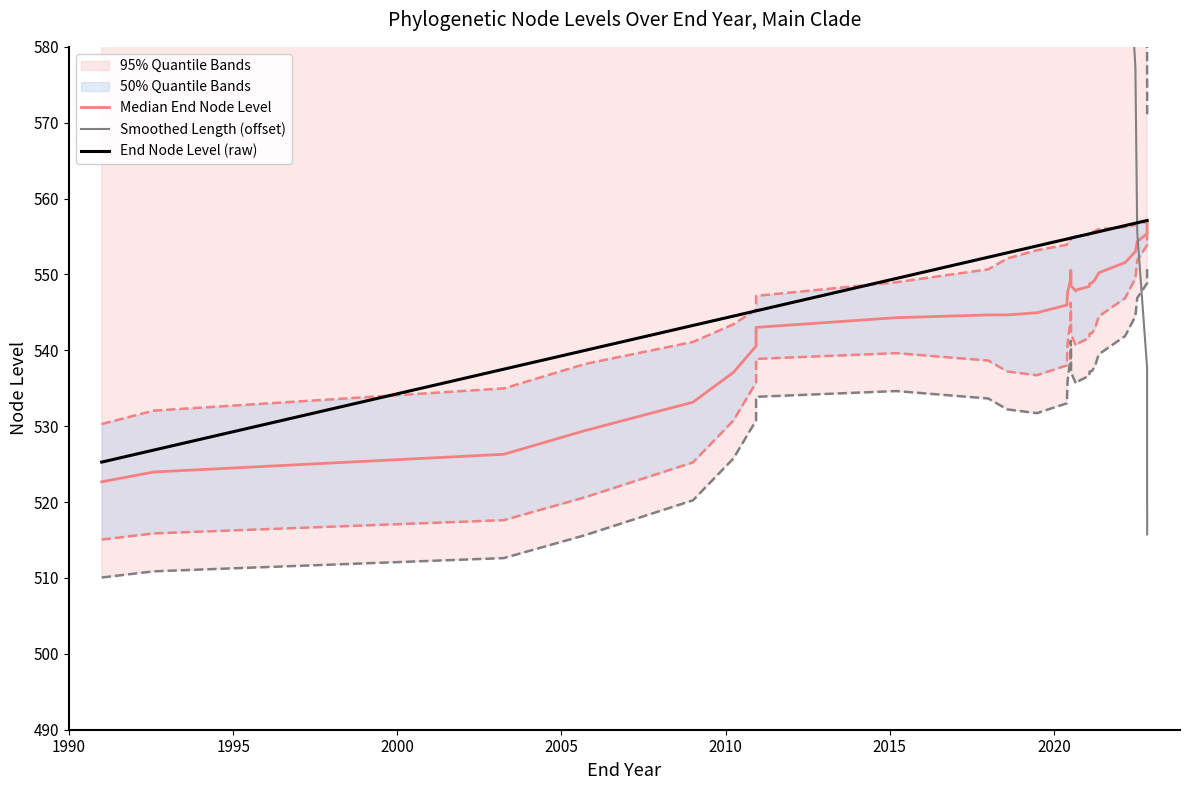

True or false: Median End Node Level has more than 0 points higher than both neighbors.

True